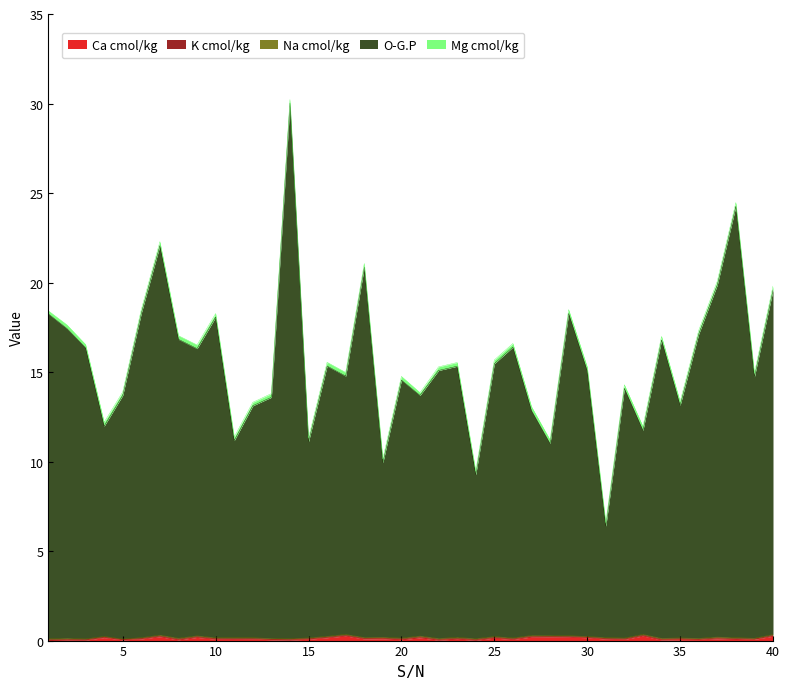

At which label is Mg cmol/kg closest to 0?

21